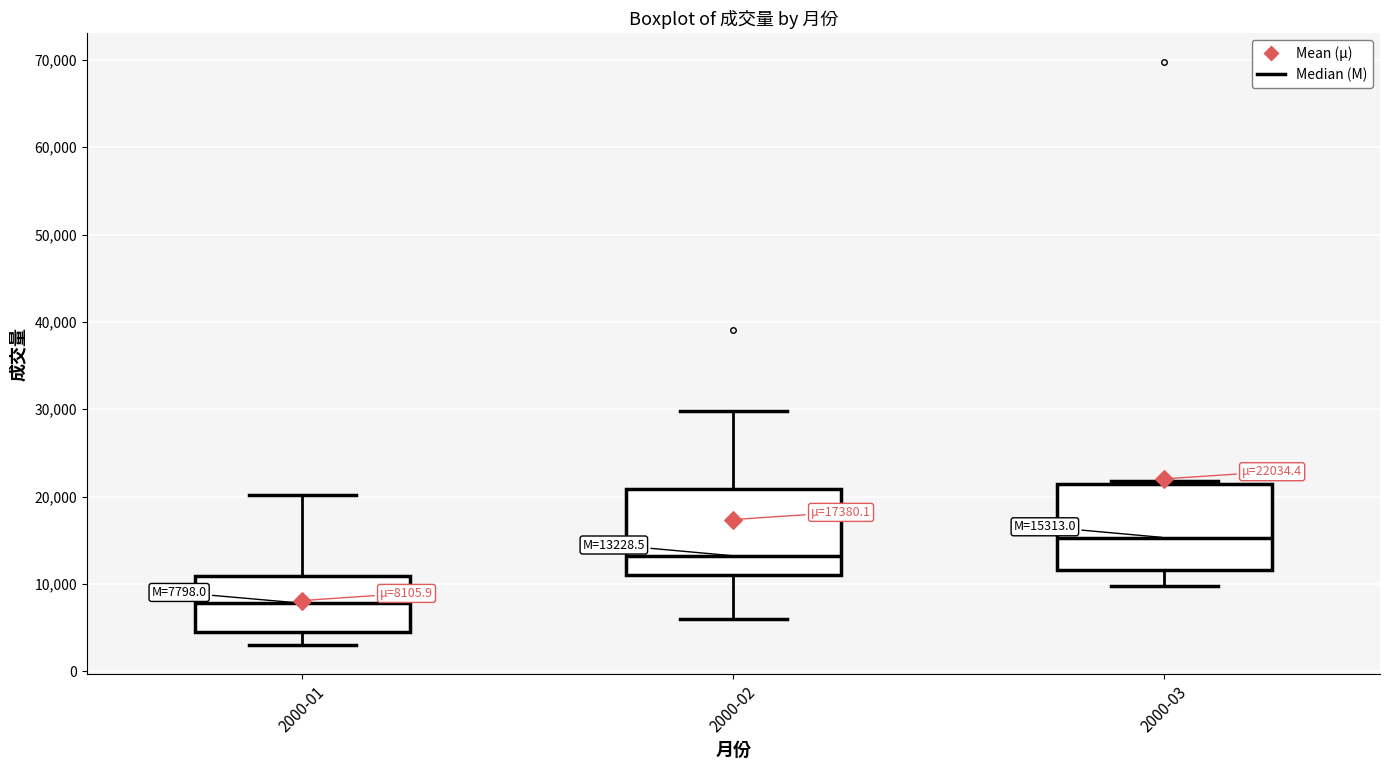

Which box's median line is the lowest?

2000-01